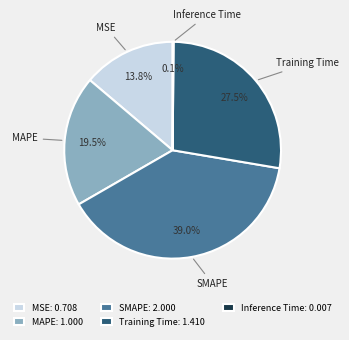

Does SMAPE represent more than half of the total?

No